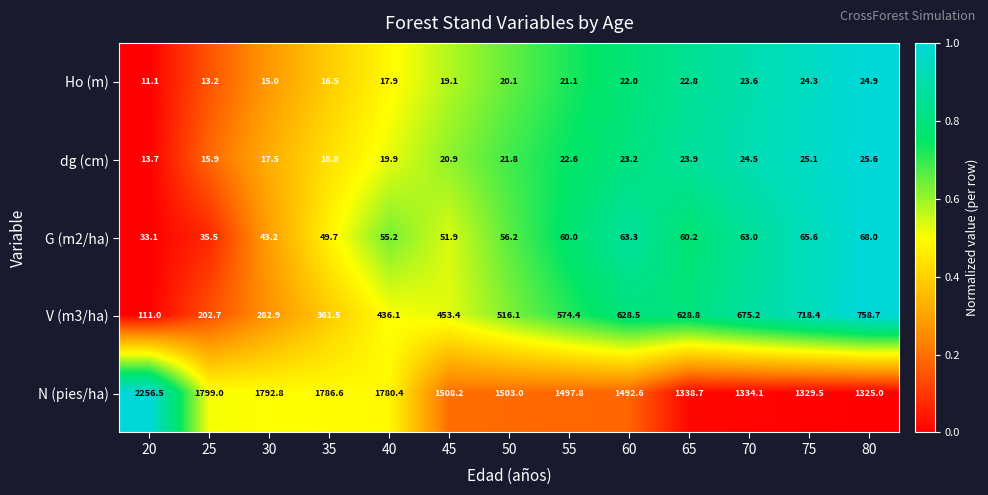

What is the spread (max minus min) of values at 50?

1482.9